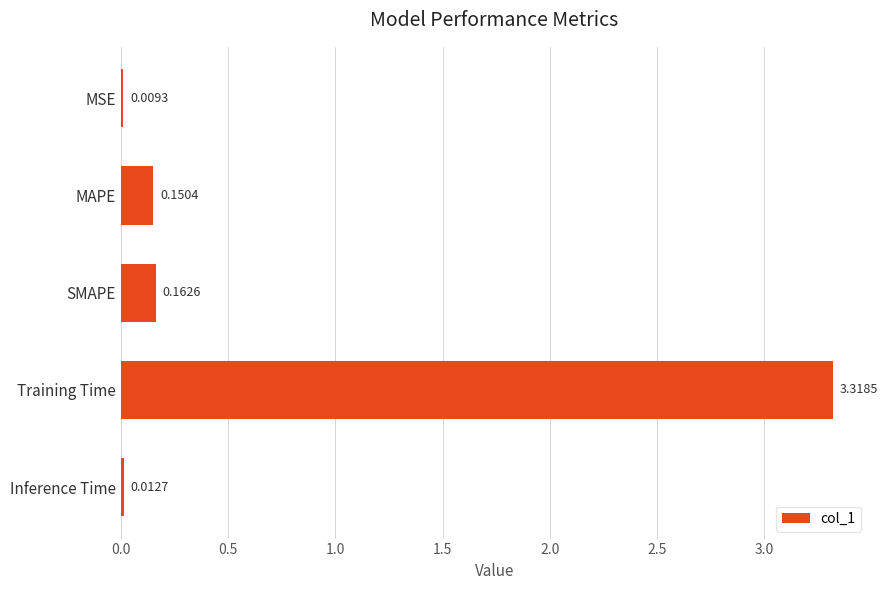

What is the sum of all values?

3.7